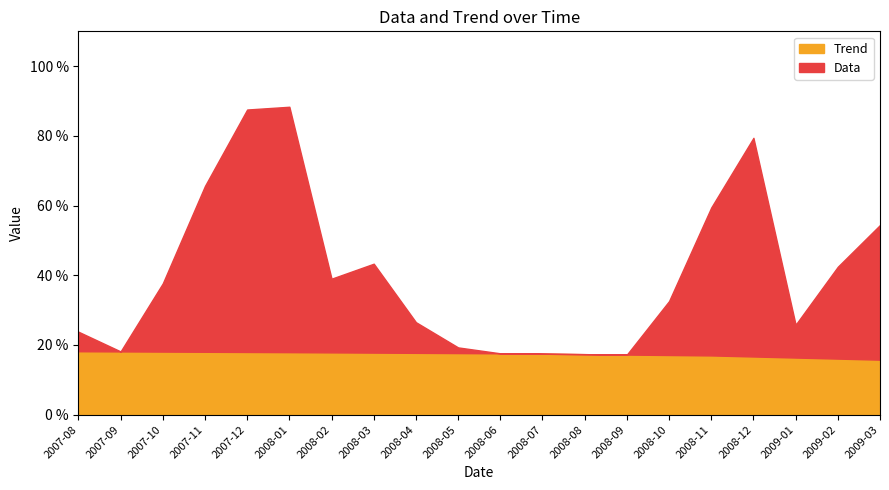

List the series in order of their overall mean, highest first.

Data, Trend